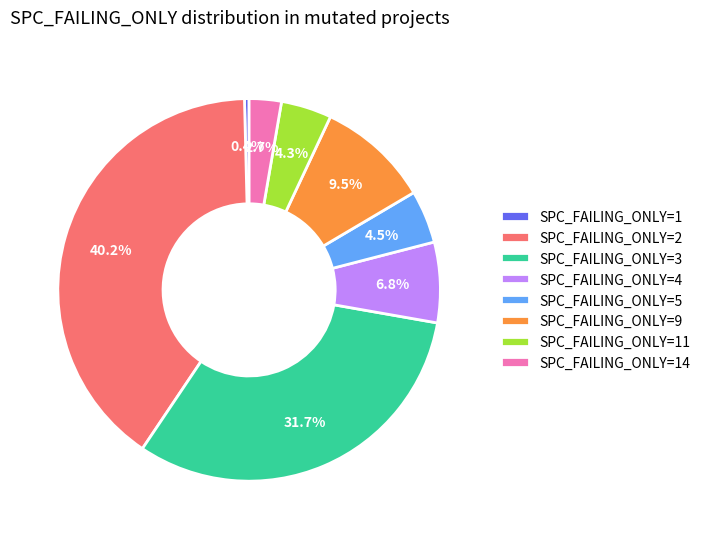

Which has a higher value, SPC_FAILING_ONLY=14 or SPC_FAILING_ONLY=3?

SPC_FAILING_ONLY=3